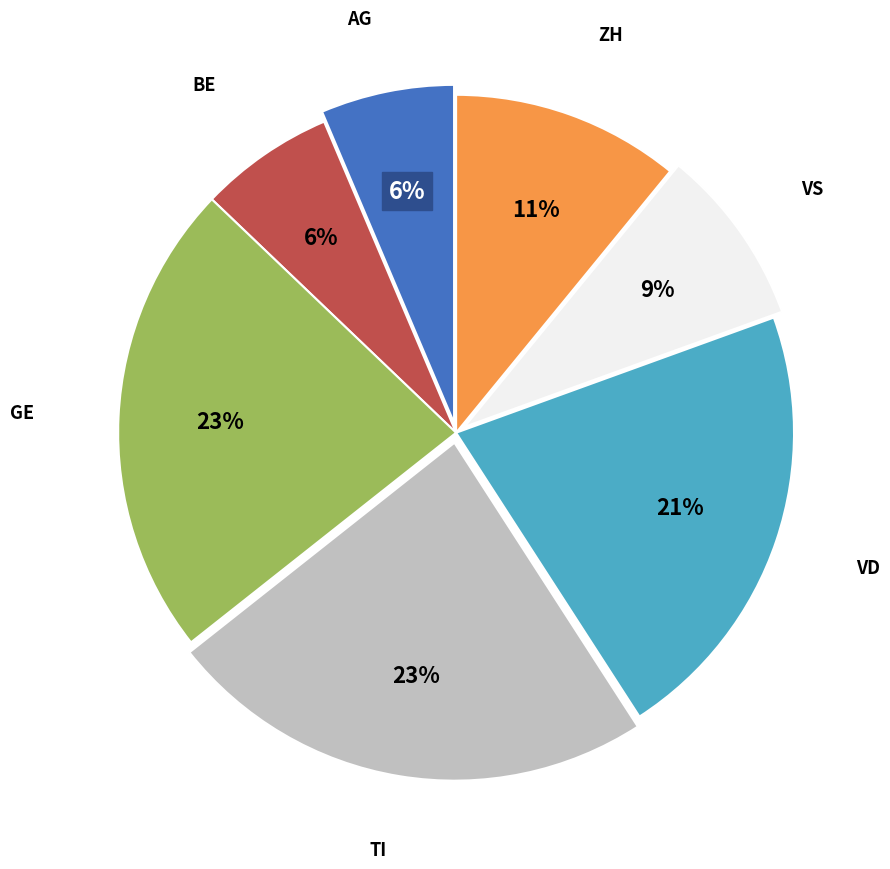

Is there a majority slice in this chart?

No